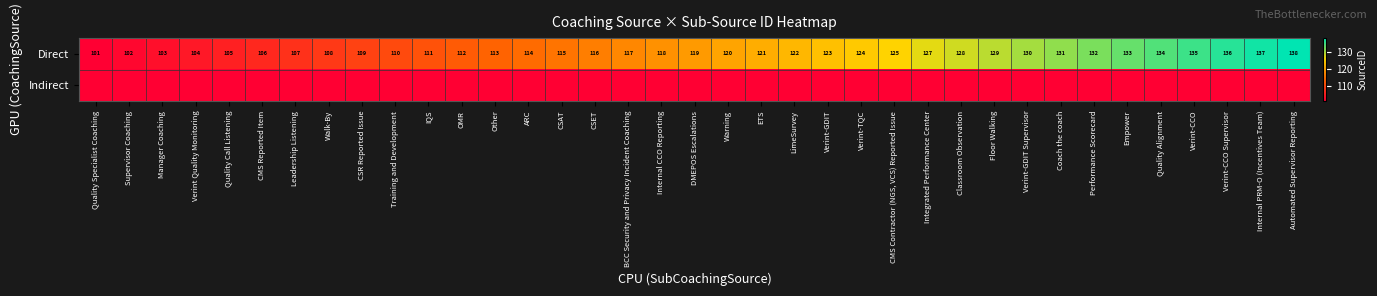

What is the difference between the highest and lowest values at Performance Scorecard?

132